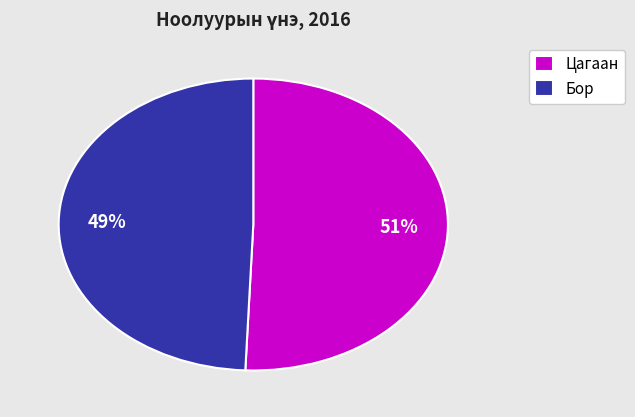

Which slice is the largest?

Цагаан